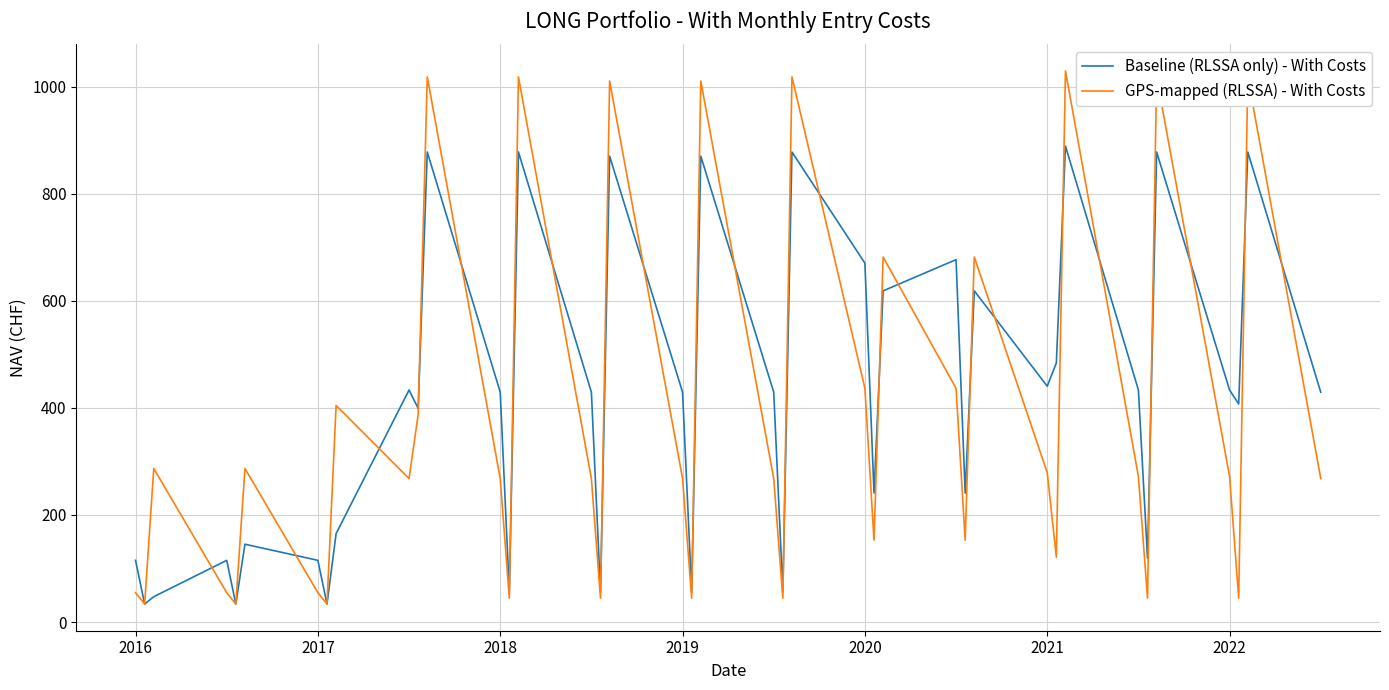

Is this an area chart (filled region under the line)?

No